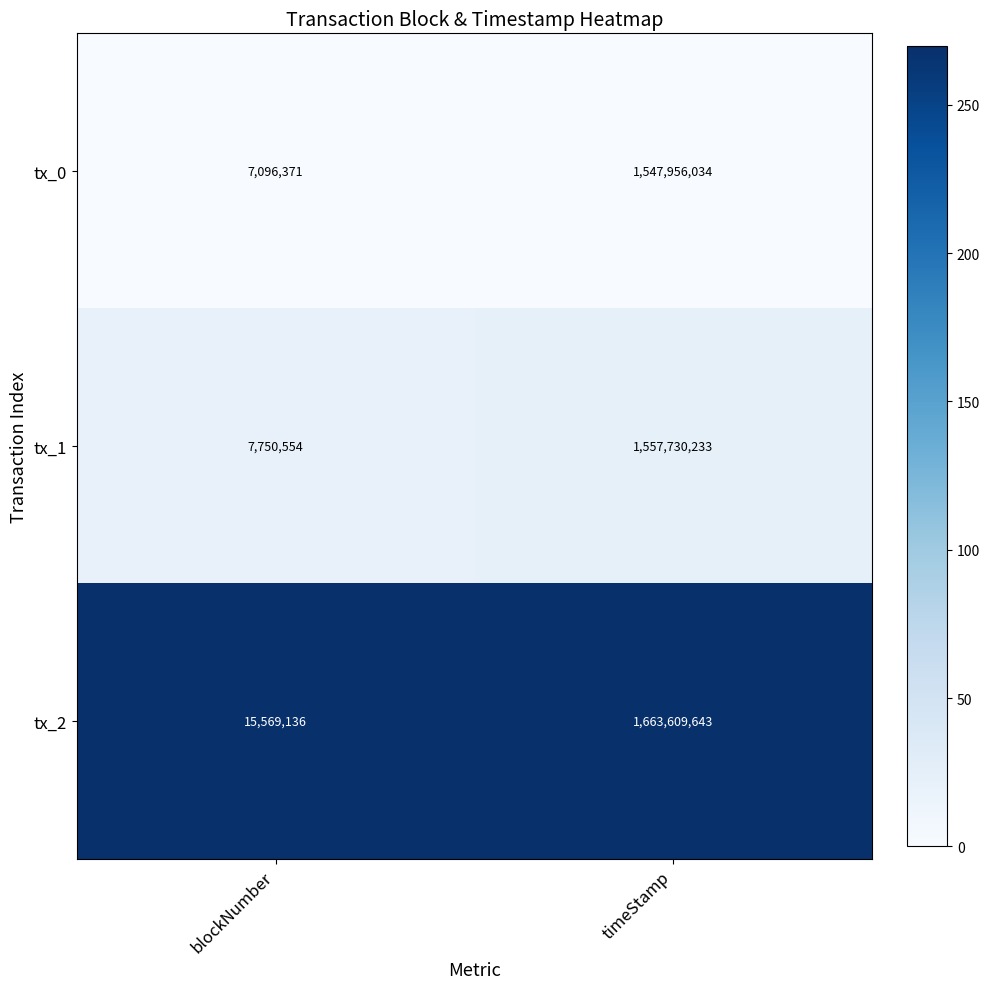

Which label corresponds to the largest value in the chart?

timeStamp